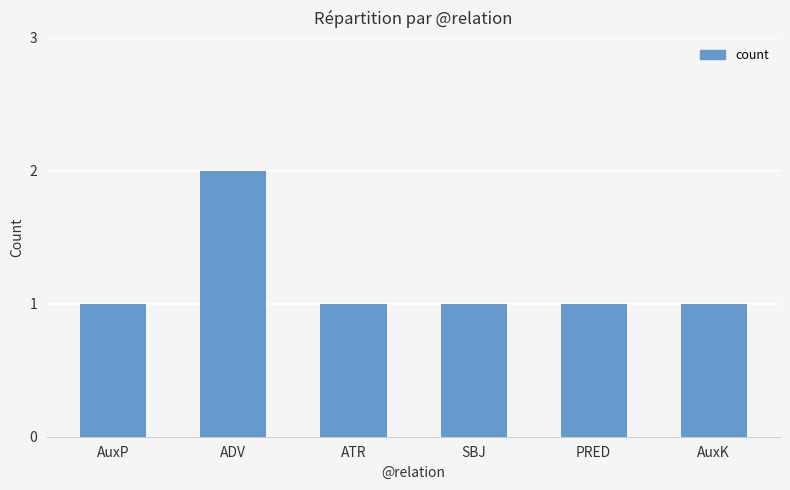

What is the ratio of the value at AuxP to the value at SBJ?

1.0